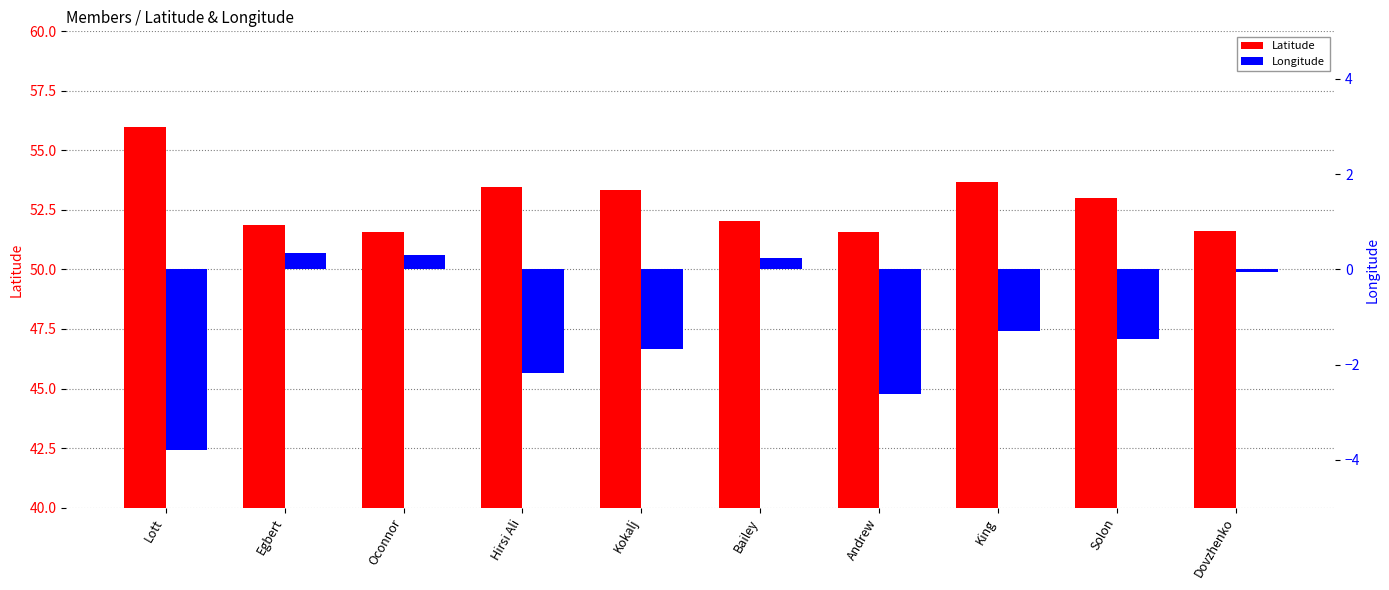

What is the difference between the maximum and minimum values in the Latitude series?

4.4